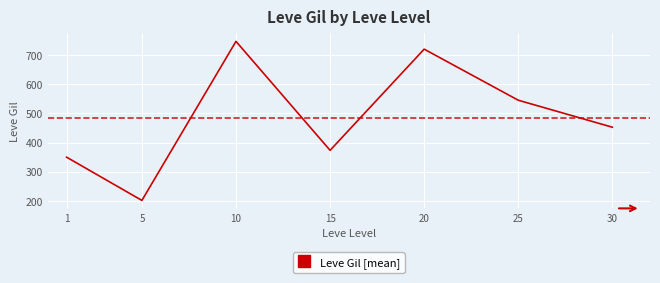

Where is the first local maximum?

10